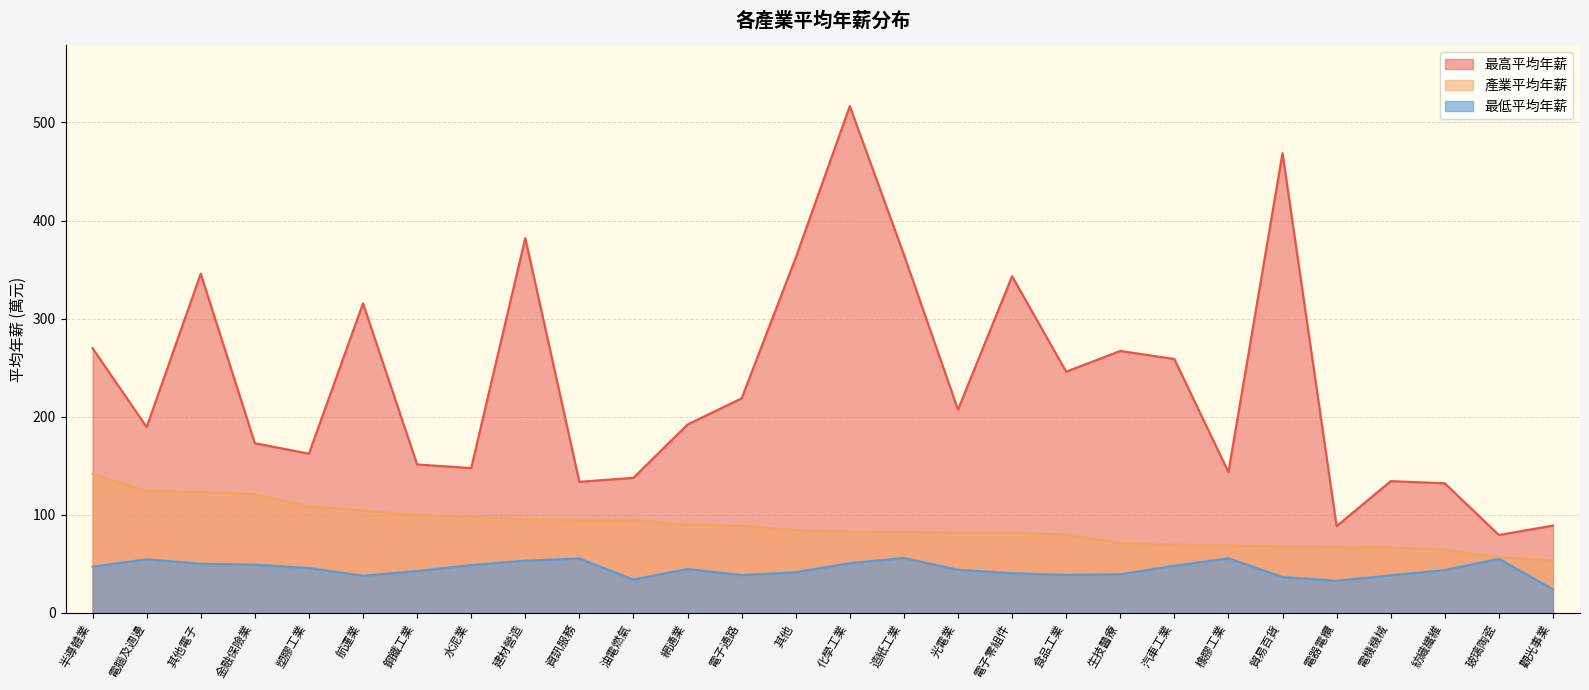

True or false: 最高平均年薪 has a value of 84.8 at 半導體業.

False